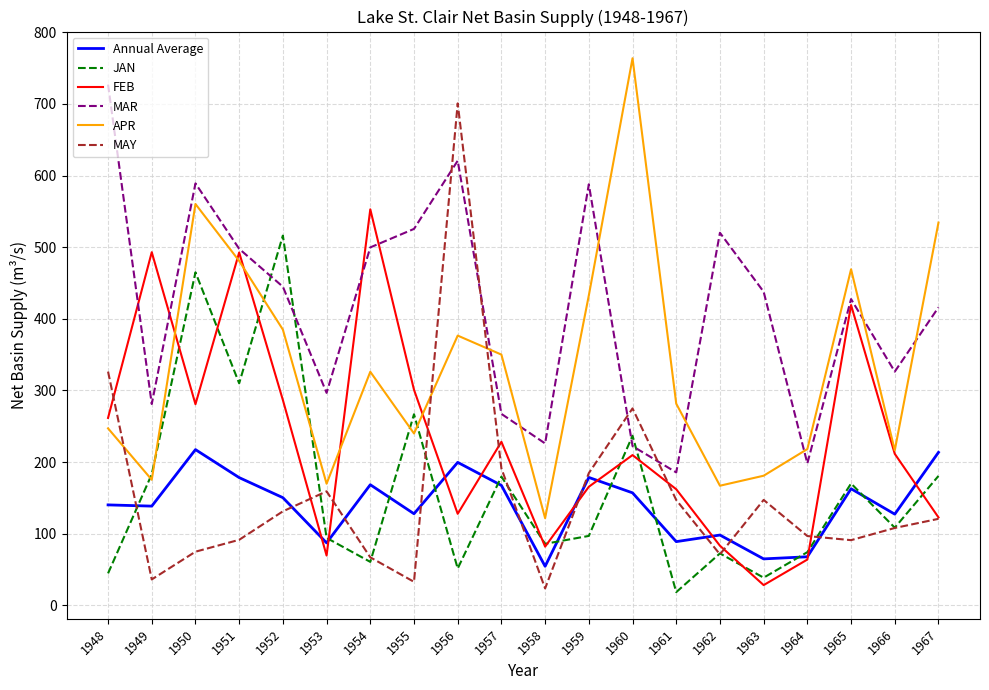

What is the difference between the APR values at 1957 and 1965?

119.1